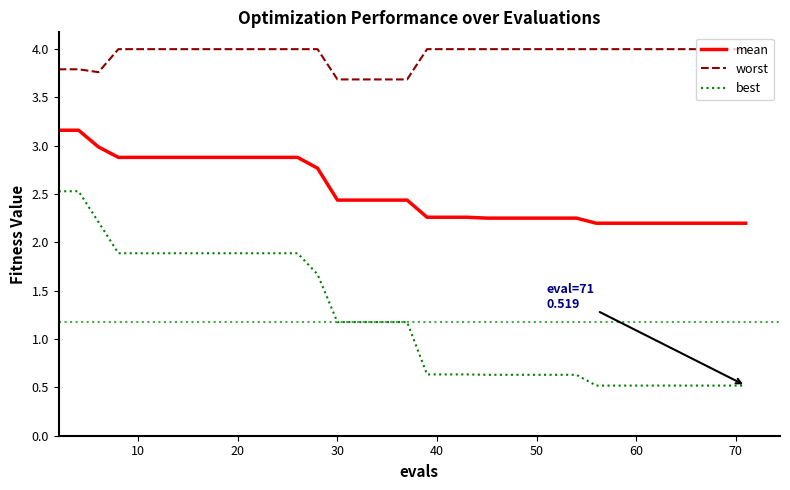

What is the difference between the maximum and minimum values in the worst series?

0.3